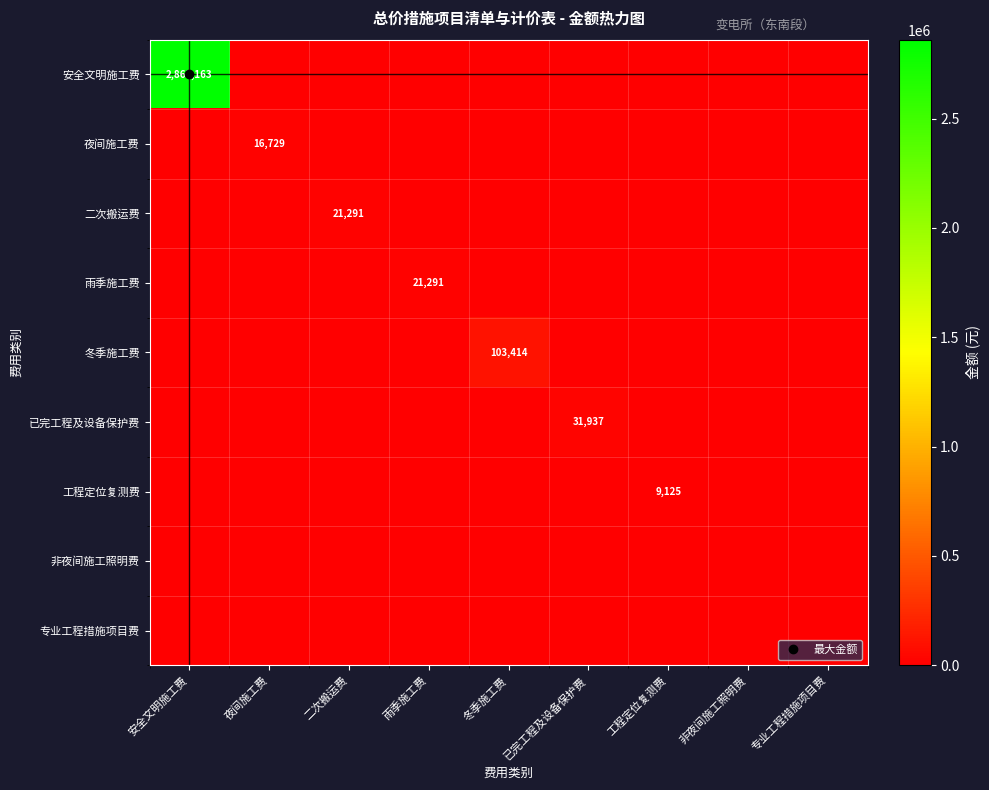

What is the highest value of the 二次搬运费 series?

21291.1